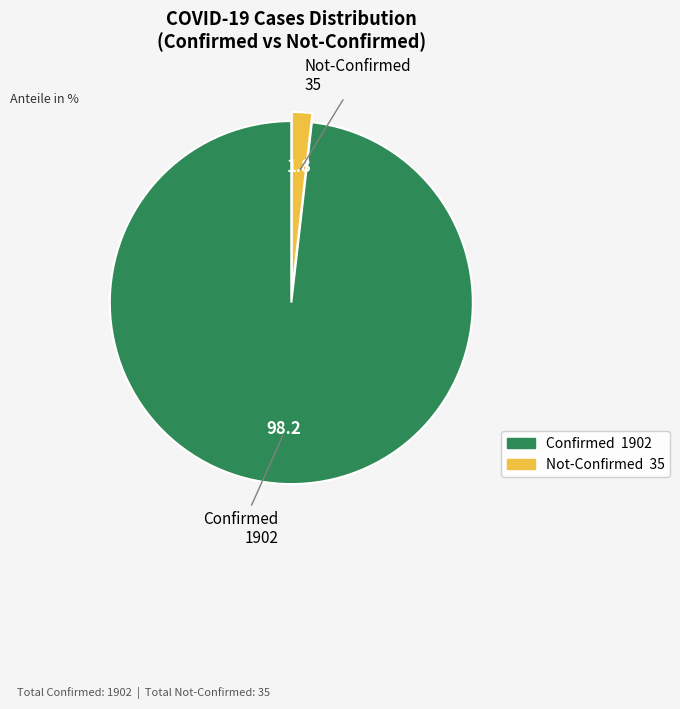

Does any single category account for the majority?

Yes